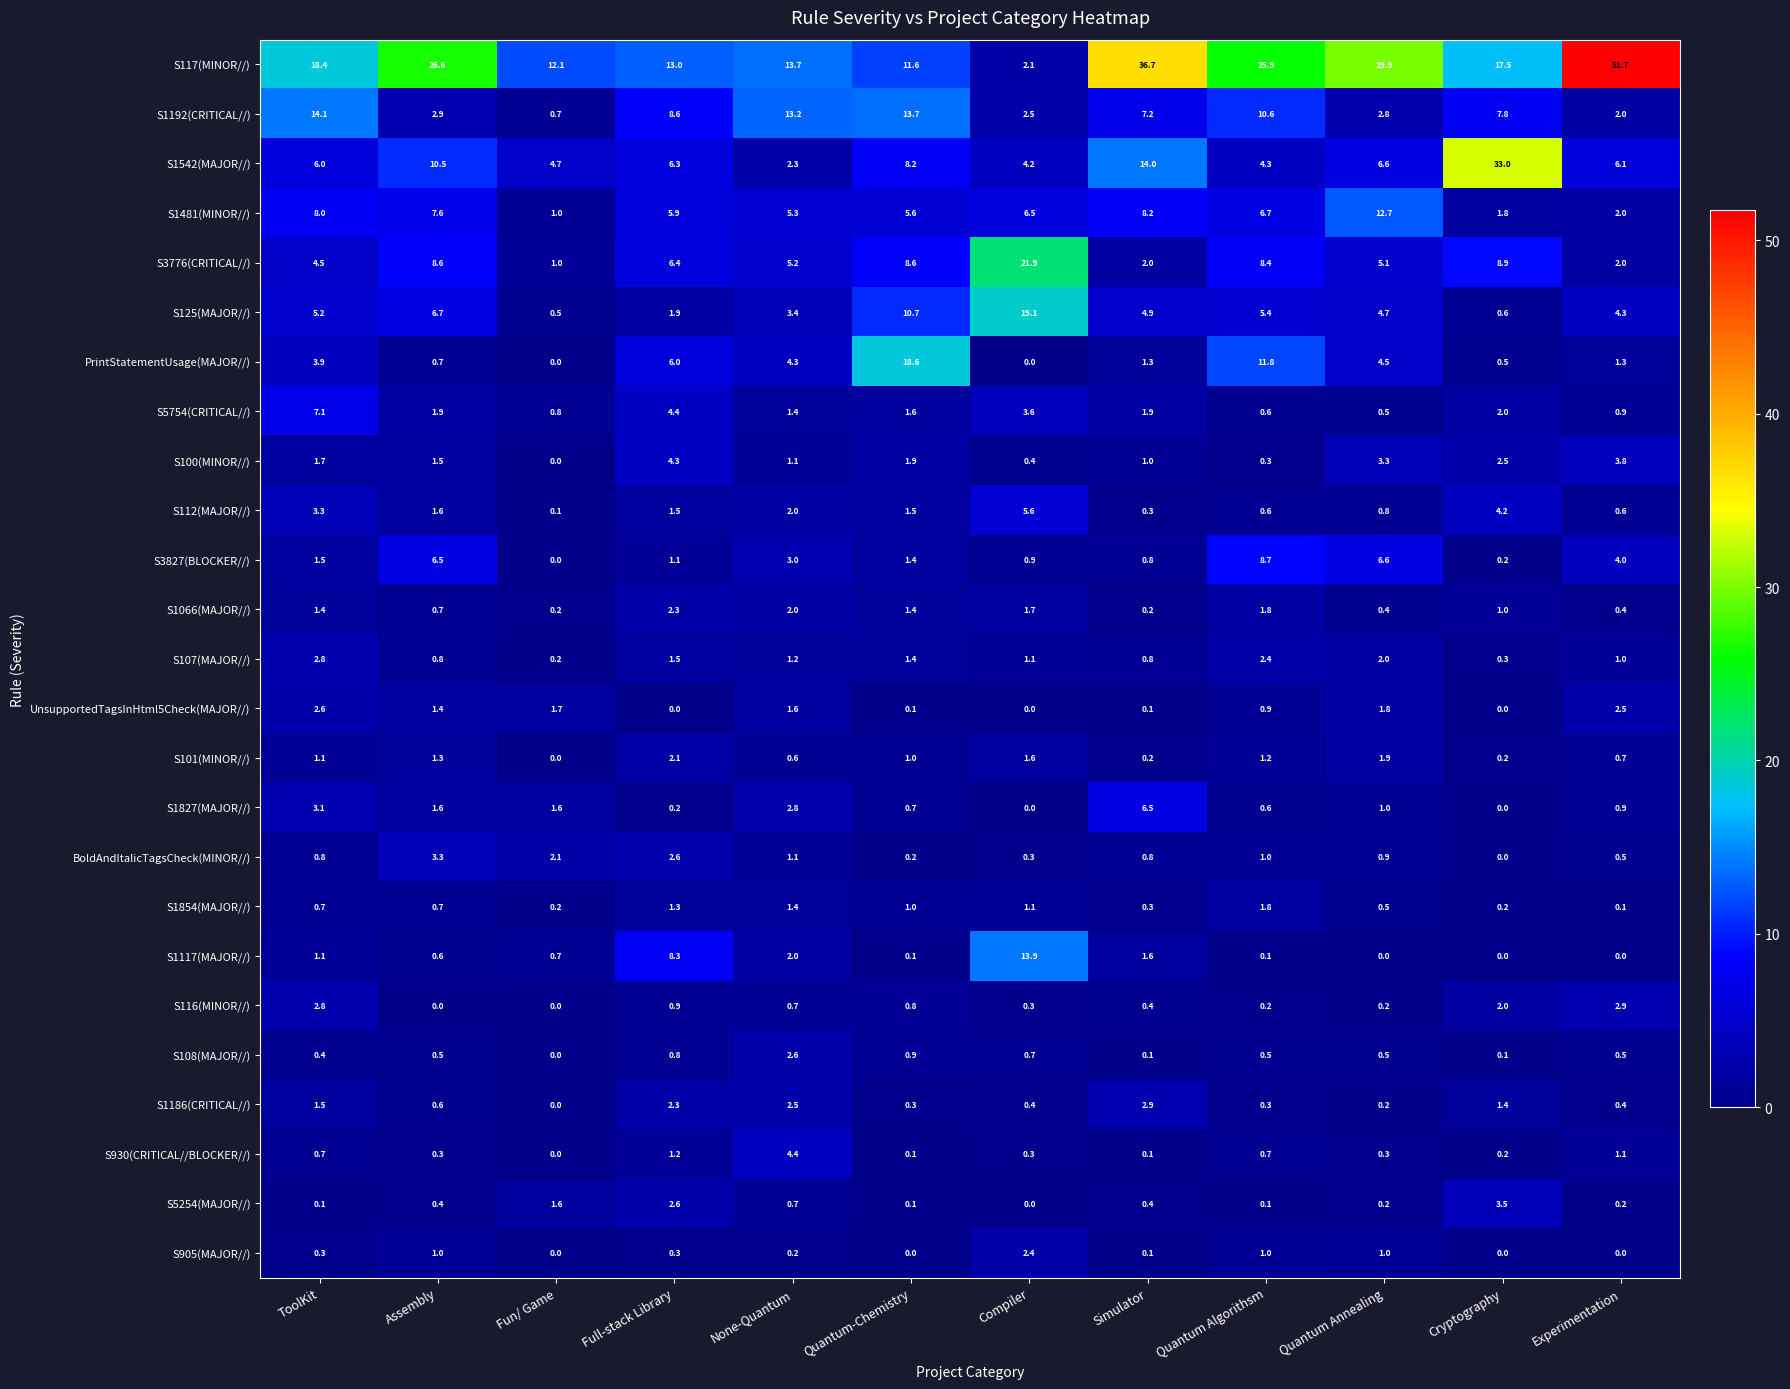

At which label does S1542(MAJOR//) reach its peak?

Cryptography